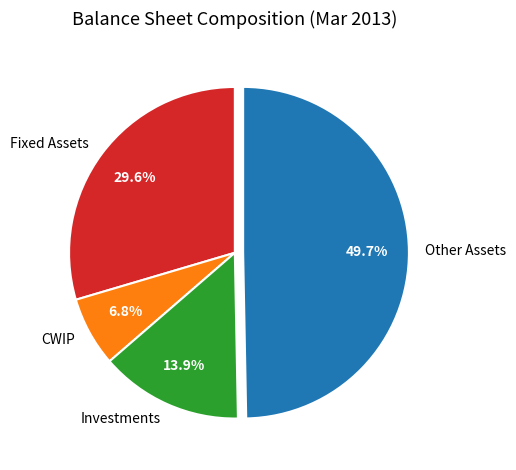

To the nearest percent, what percentage of the pie is Fixed Assets?

30%